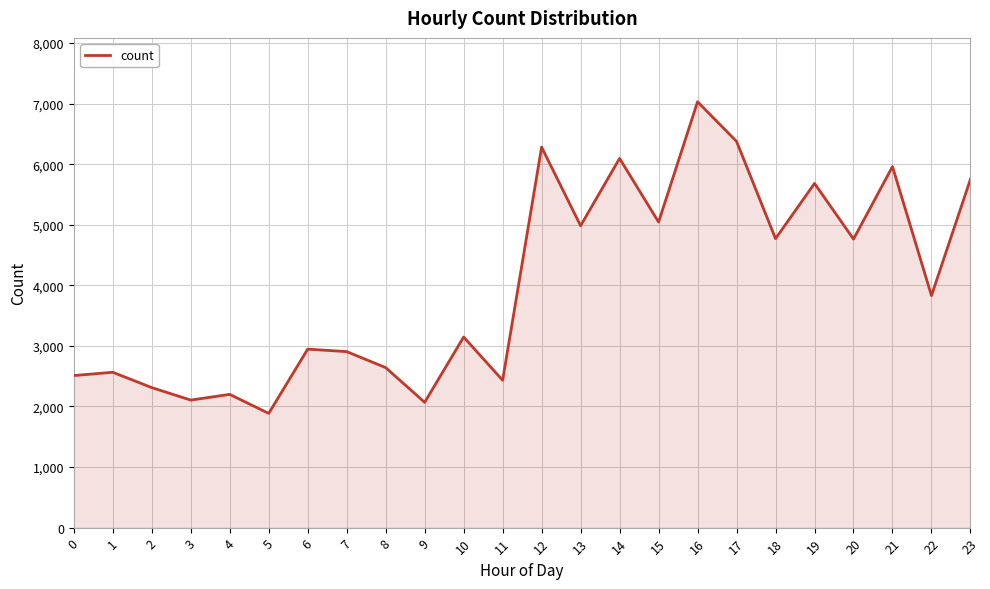

The value at 2 is 3340. True or false?

False